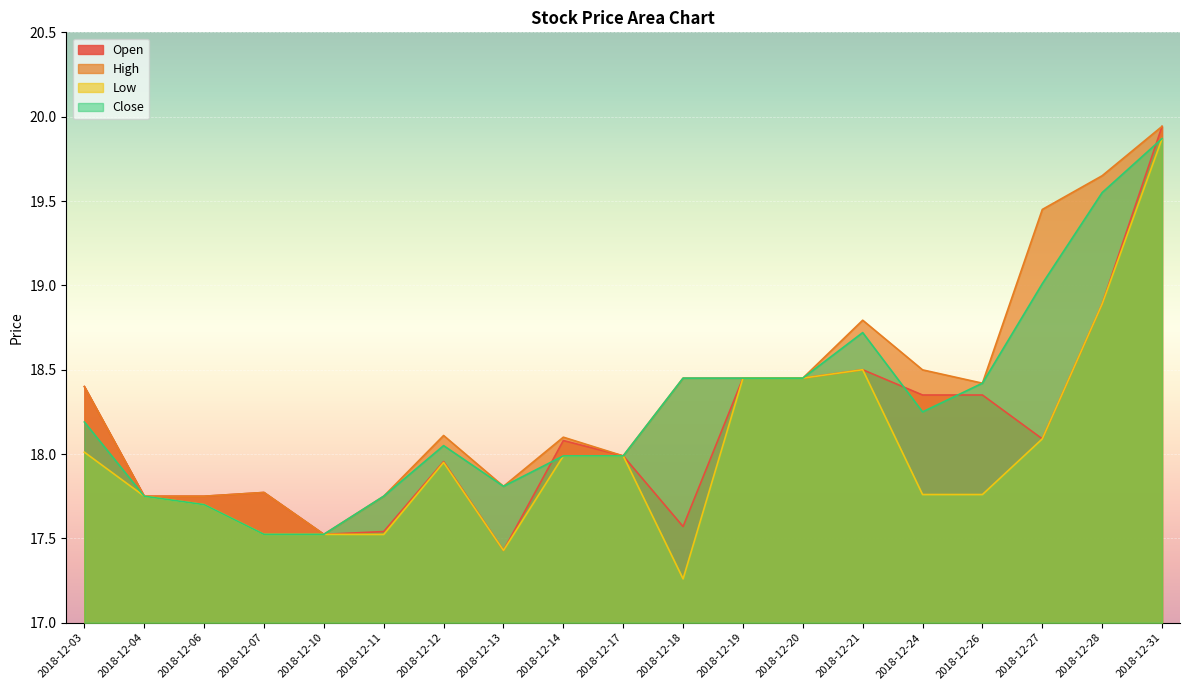

What is the difference between the maximum and minimum values in the Open series?

2.5